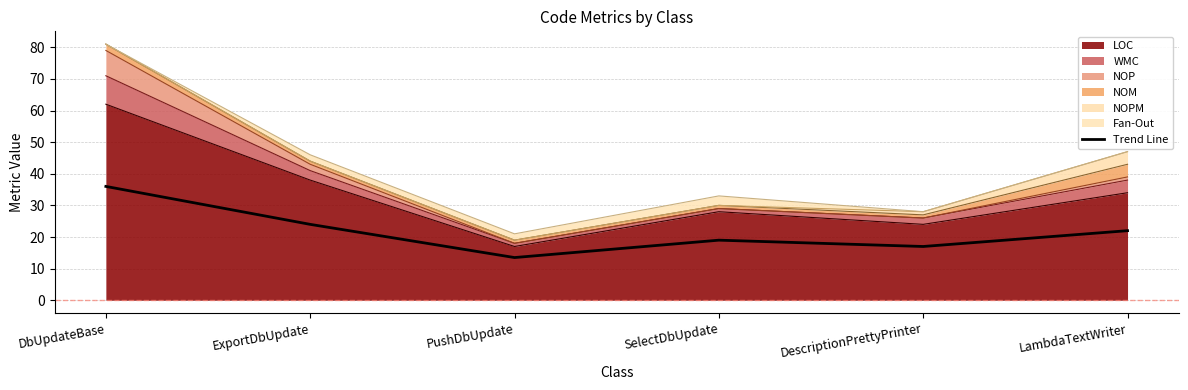

Which label corresponds to the smallest value in the chart?

PushDbUpdate